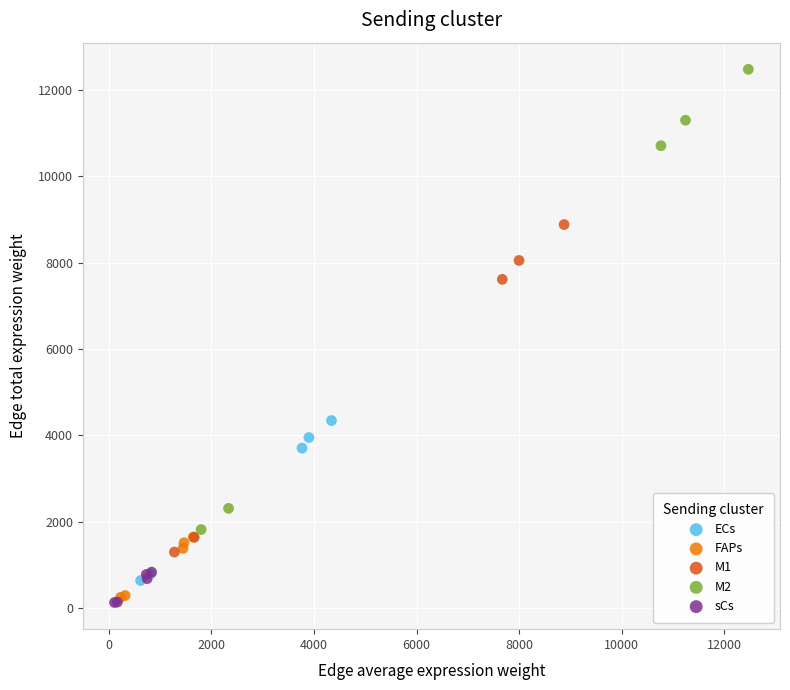

Which series reaches the maximum Y coordinate?

M2